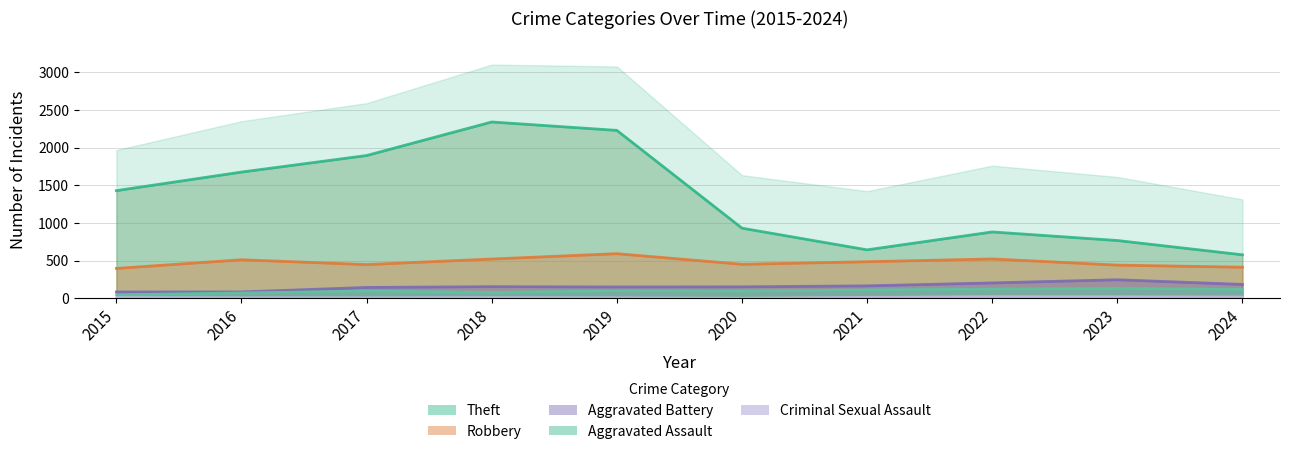

Which label corresponds to the smallest value in the chart?

2020